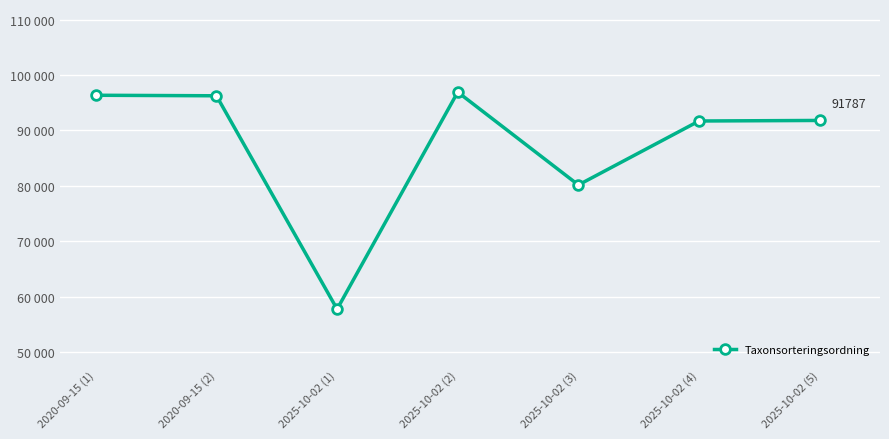

Between 2020-09-15 (2) and 2025-10-02 (1), which is larger?

2020-09-15 (2)